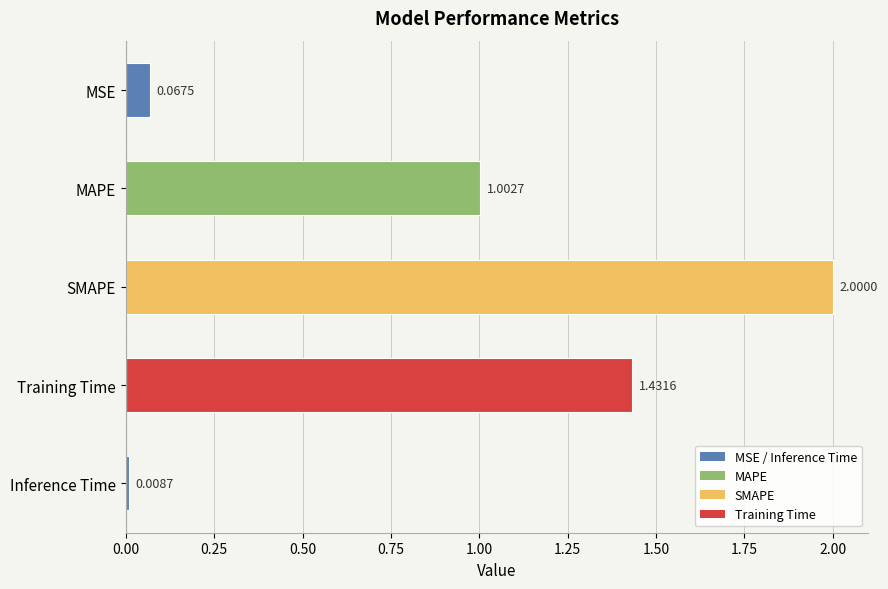

Rank the categories by value from highest to lowest.

SMAPE, Training Time, MAPE, MSE, Inference Time